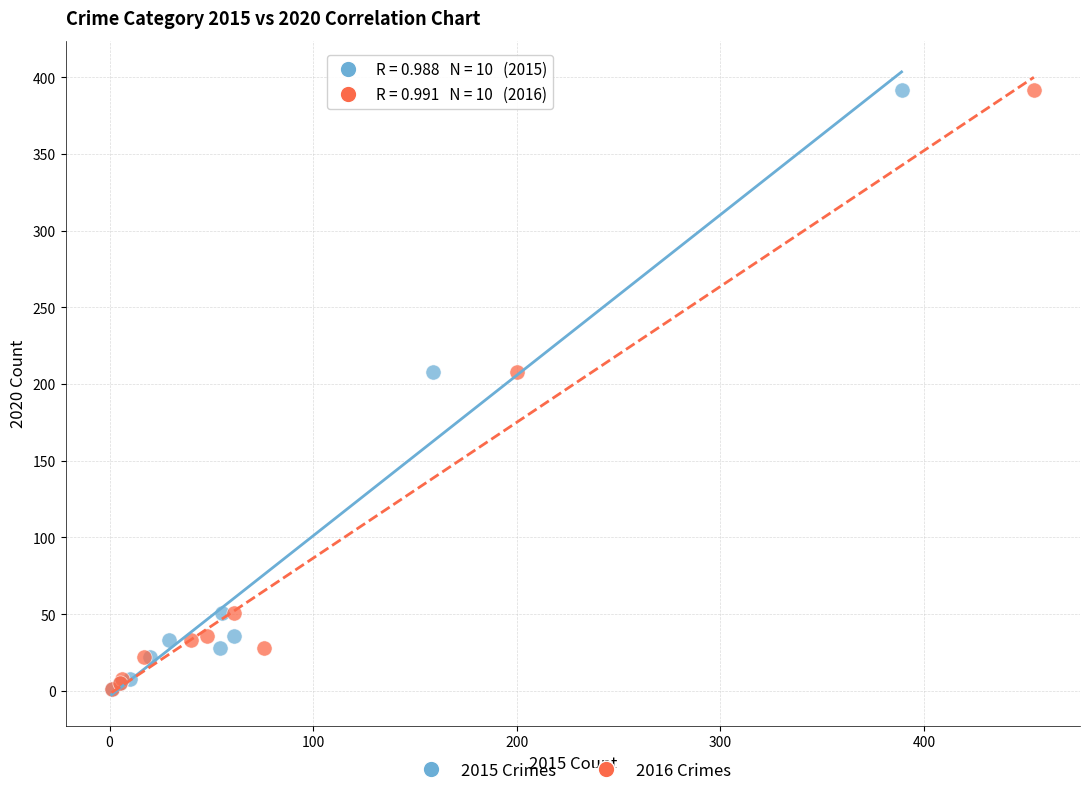

What are all the series names shown in the legend?

2015 Crimes, 2016 Crimes